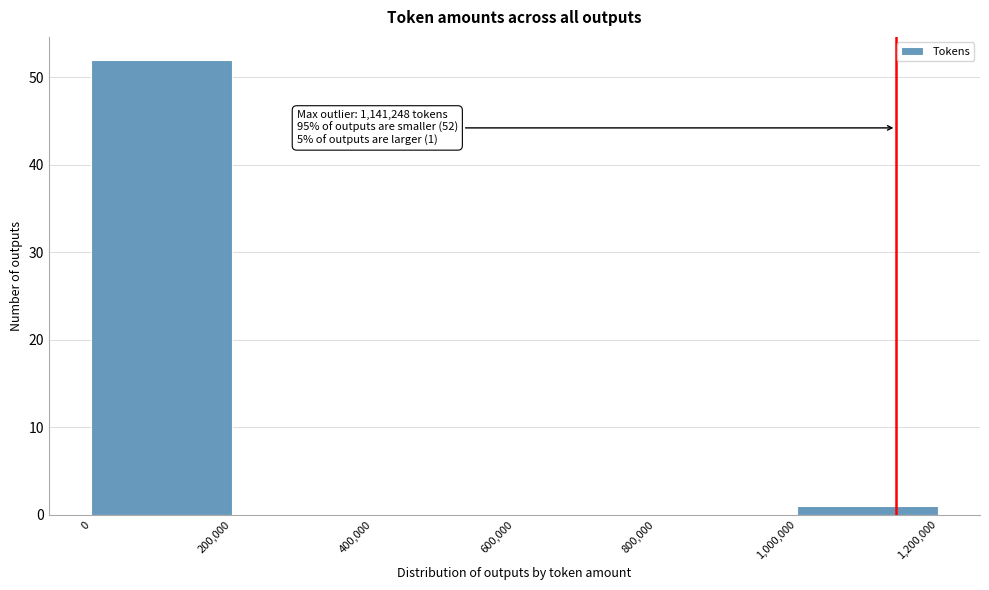

Over which range of the x-axis is the bar tallest?

0 to 200,000